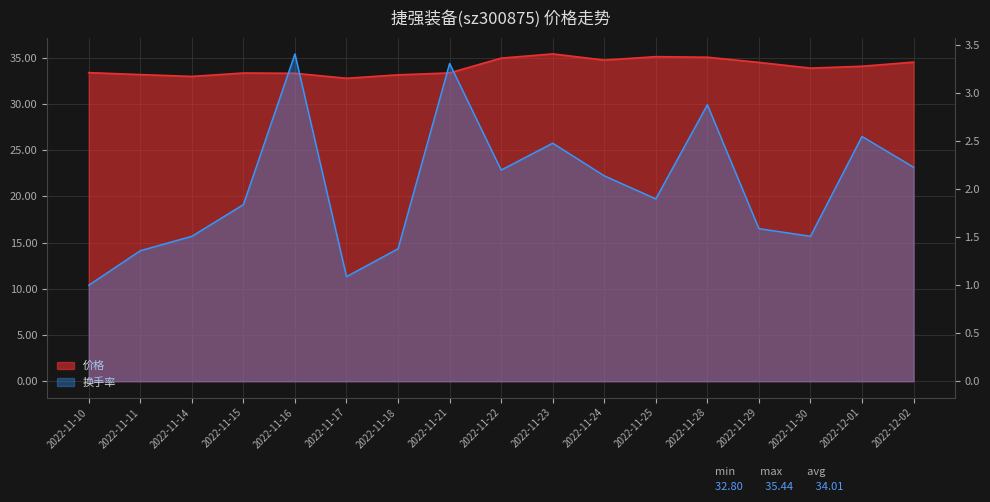

What is the average value of the 价格 series?

34.0